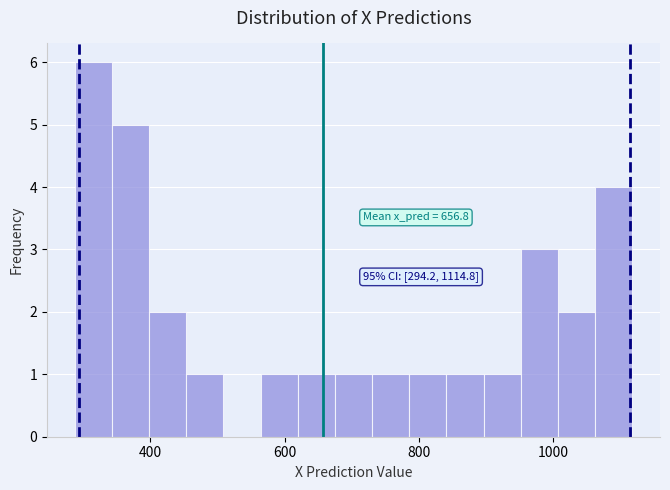

Around what value on the x-axis is the tallest bar? Give the approximate position of its centre, as read against the axis.

320